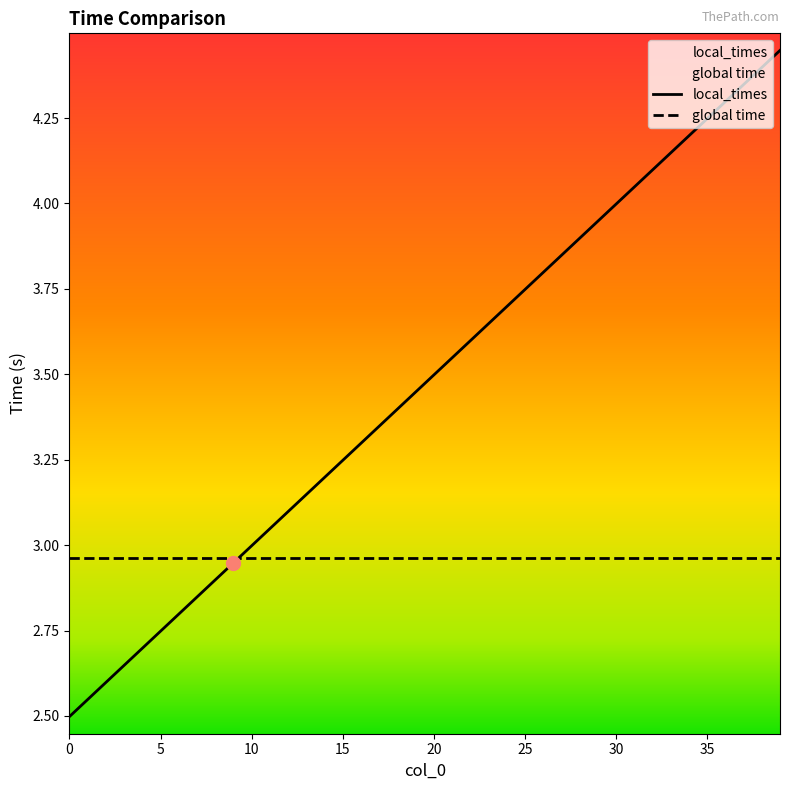

What is the sum of all values?

138.9